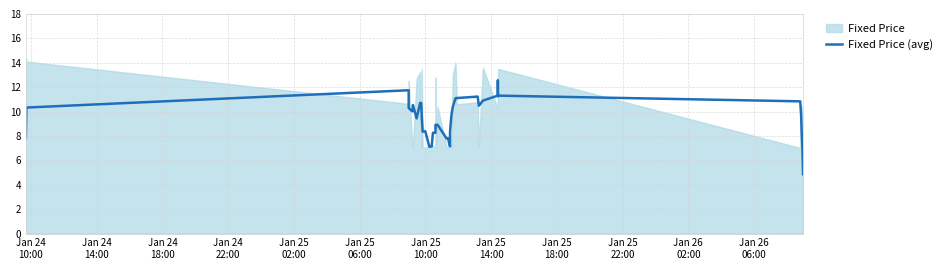

True or false: the data shows 4.1 at 25.

False